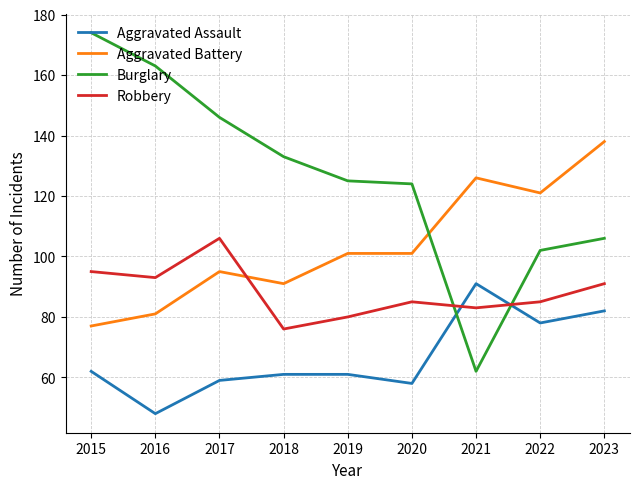

What is the average value of the Aggravated Assault series?

67